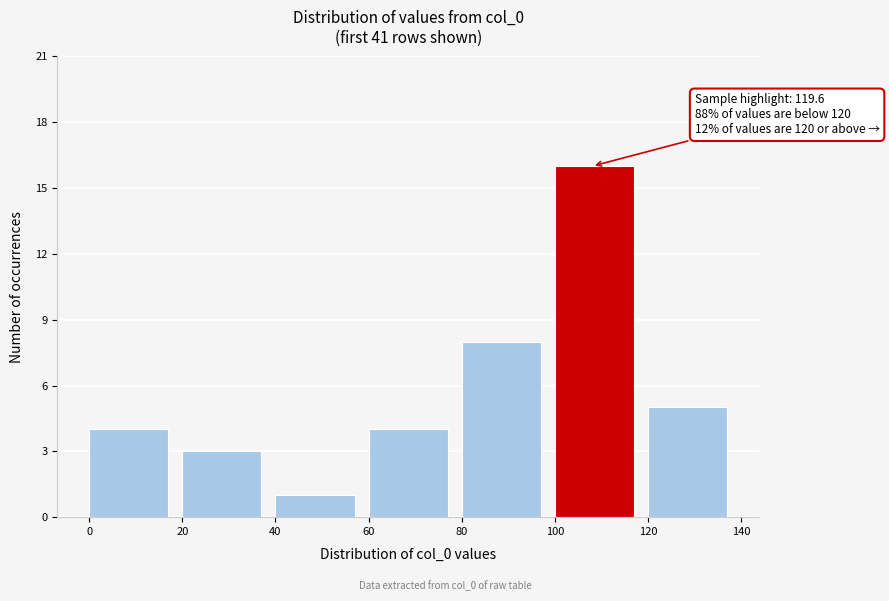

Which range on the x-axis has the tallest bar?

100 to 120